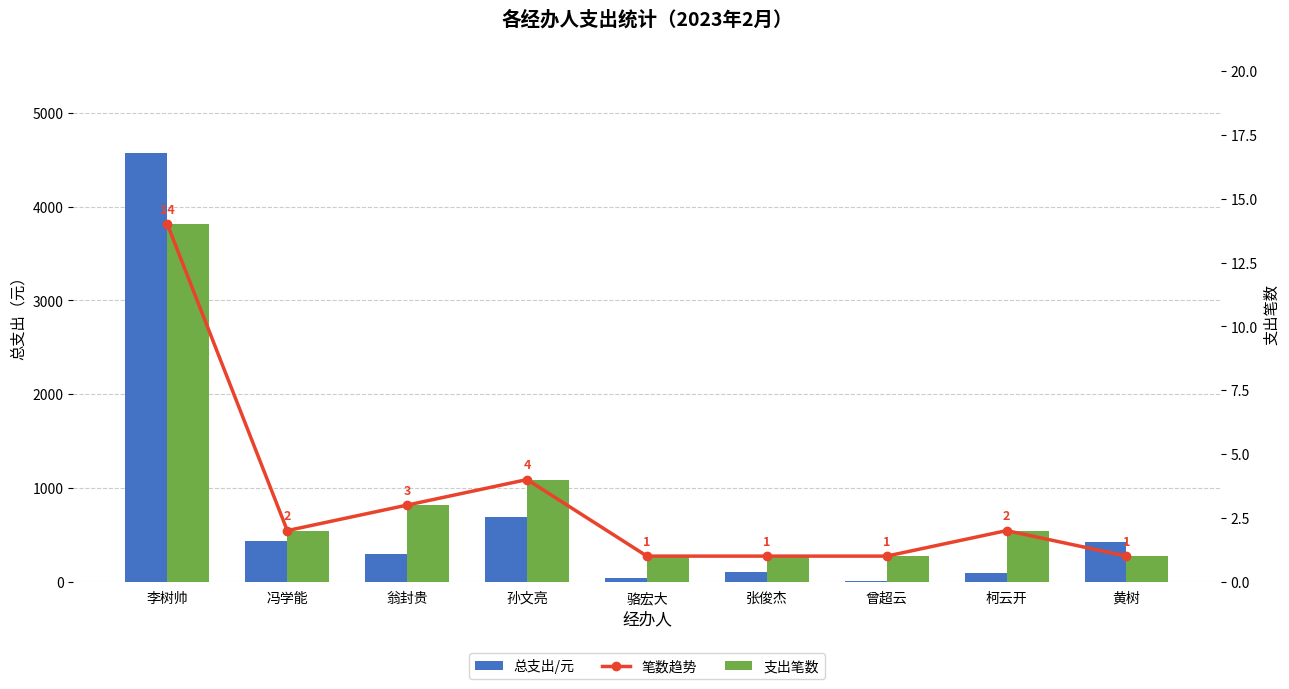

True or false: 笔数趋势 has a value of 1.5 at 黄树.

False